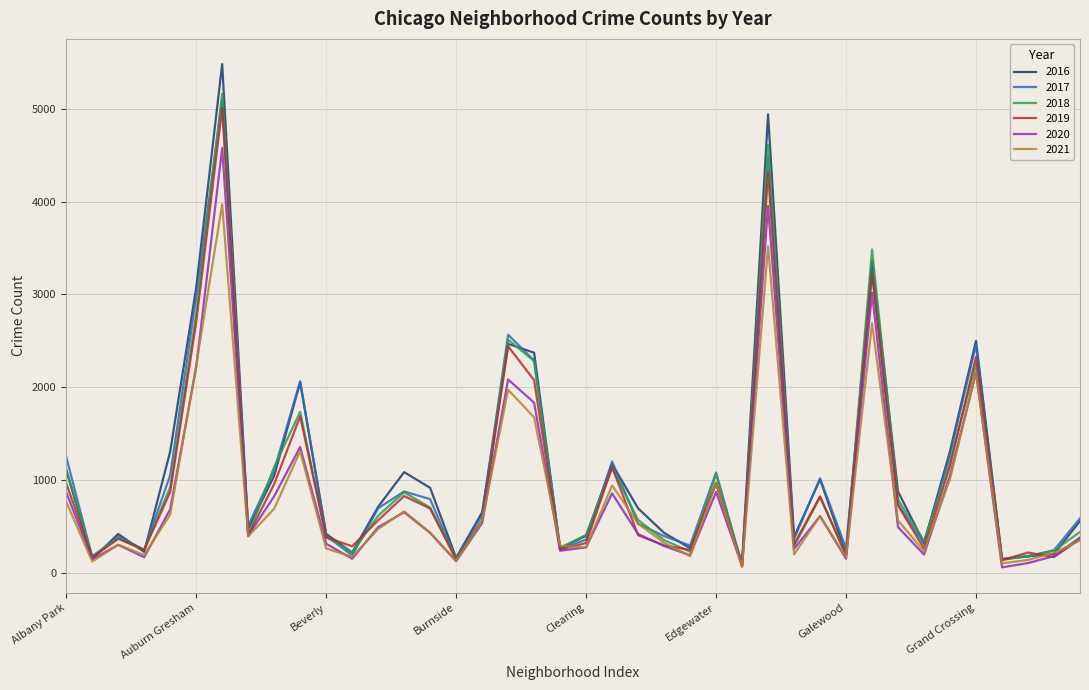

How many values in the 2021 series are below 474?

20